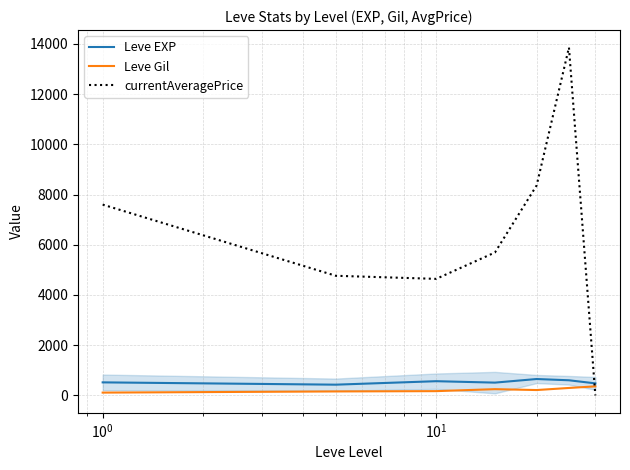

True or false: Leve EXP and currentAveragePrice intersect in this chart.

True